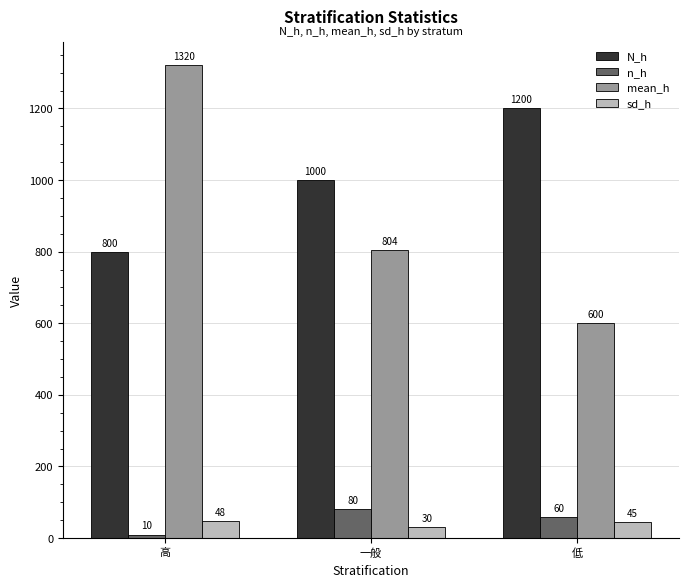

Reading right to left, extract all data points from this chart.

N_h: 1200	1000	800
n_h: 60	80	10
mean_h: 600	804	1320
sd_h: 45	30	48